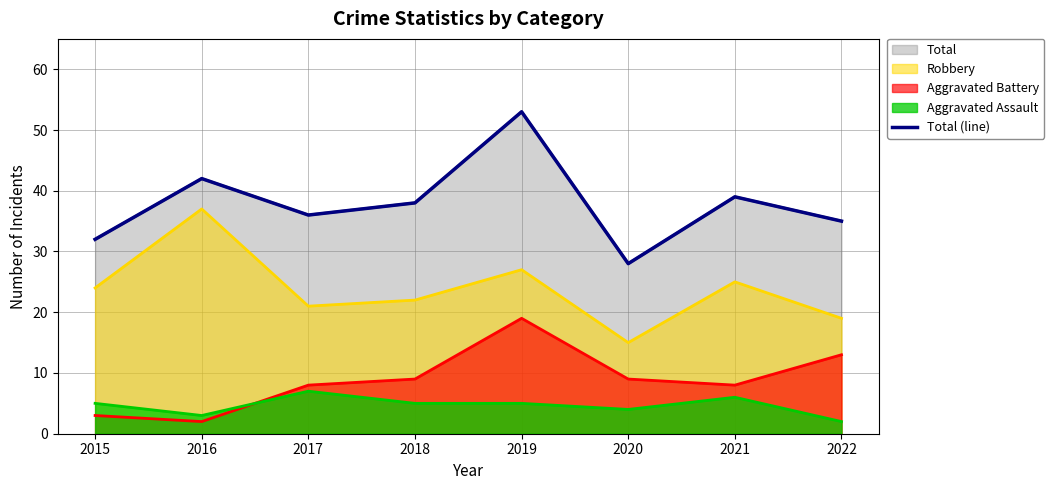

How many interior local peaks (higher than both neighbors) does the data have?

3